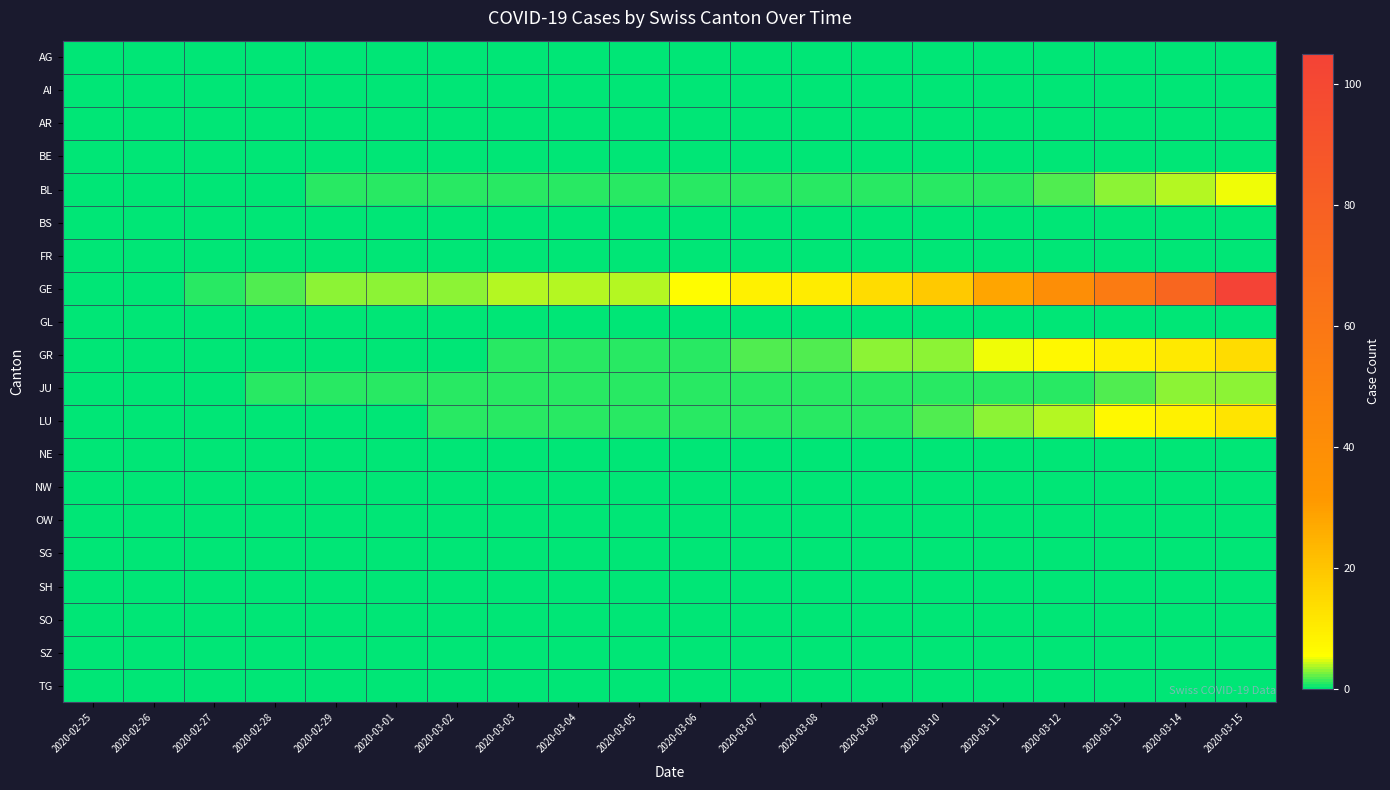

Rank the series at 2020-03-12 from lowest to highest value.

AG, AI, AR, BE, BS, FR, GL, NE, NW, OW, SG, SH, SO, SZ, TG, JU, BL, LU, GR, GE